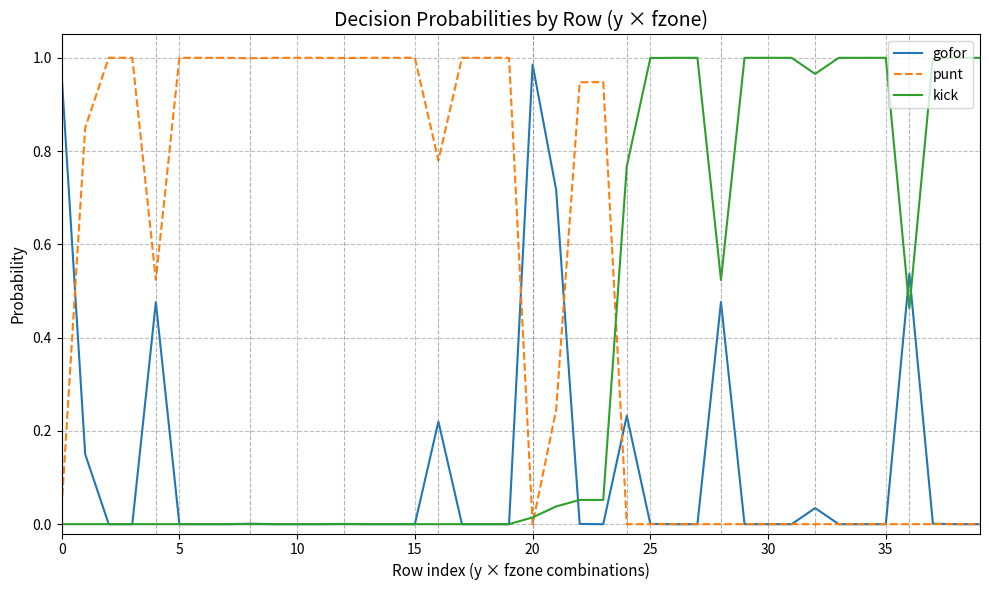

Which series ends up on top after the final intersection of punt and kick?

kick